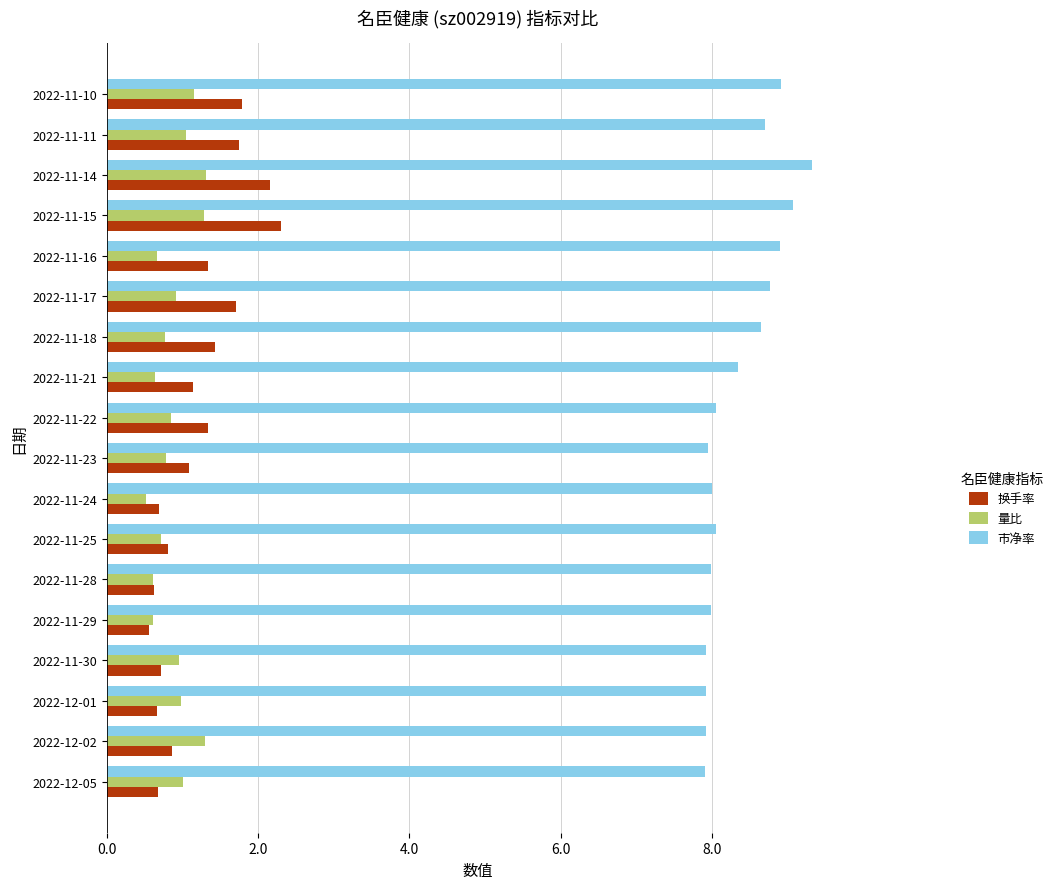

What is the difference between the second highest and second lowest values in the 量比 series?

0.7